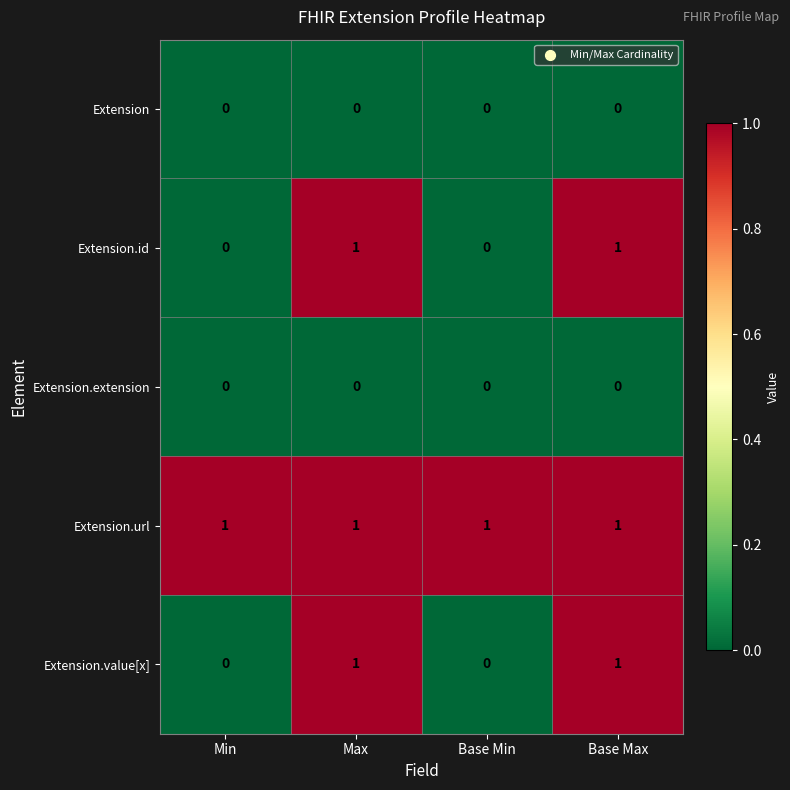

At how many categories does at least one series exceed 0?

4